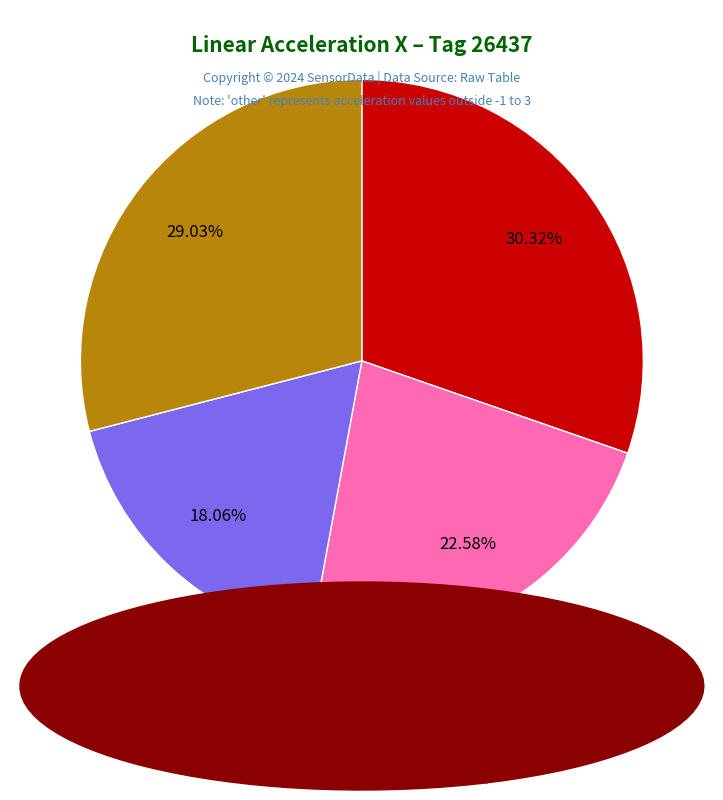

Is there any slice that represents more than half of the pie?

No